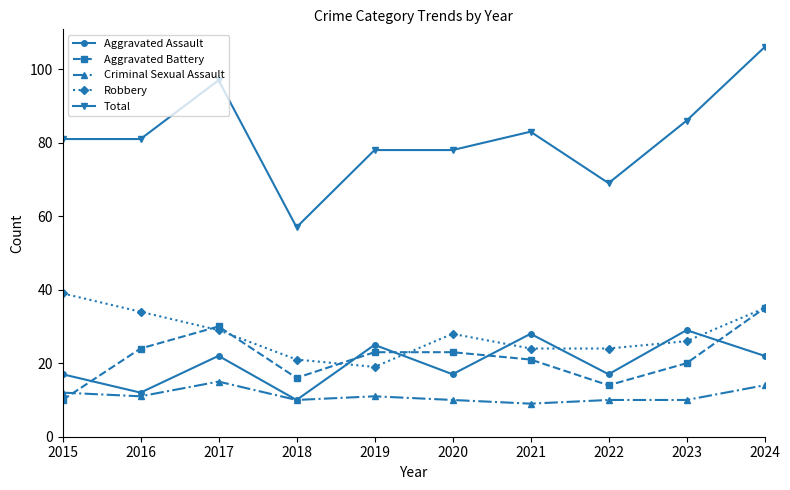

What is the smallest value displayed?

9